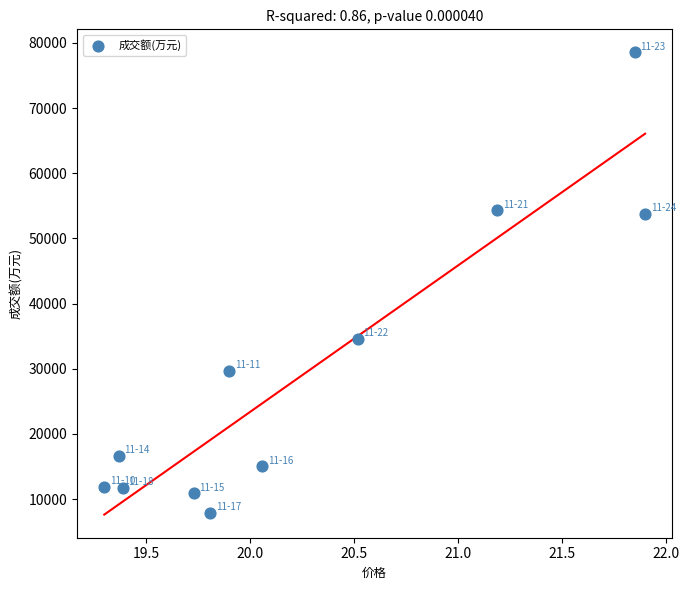

What is the range of Y values (max minus min)?

70664